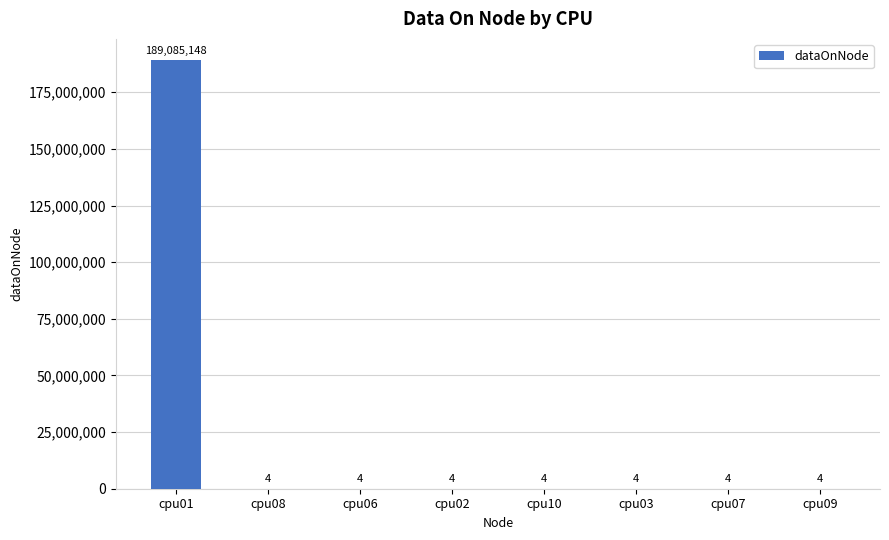

What is the approximate value at cpu06?

4